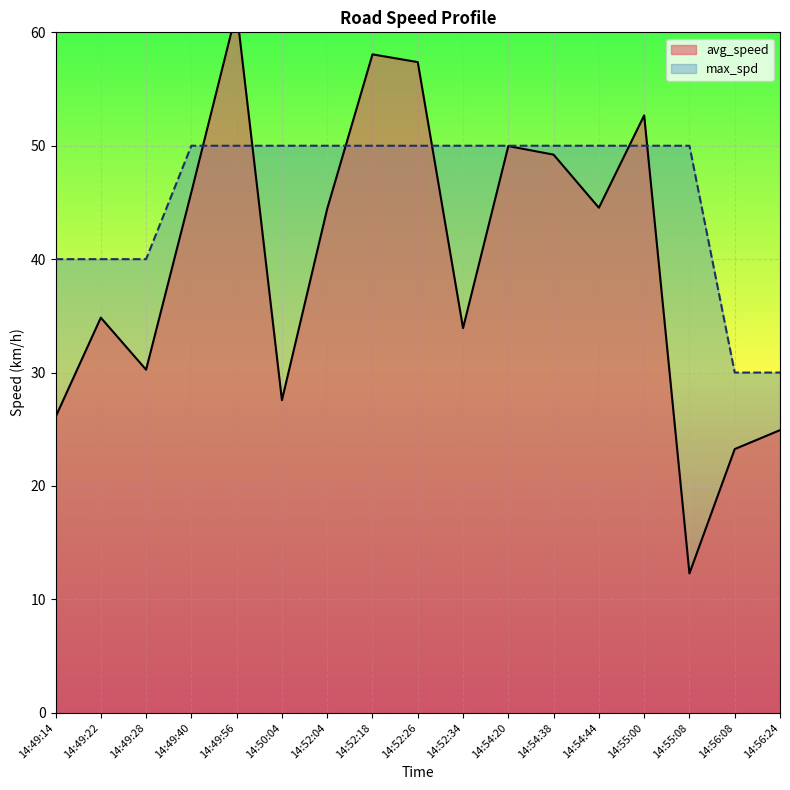

What is the difference between the maximum and minimum values in the avg_speed series?

49.6